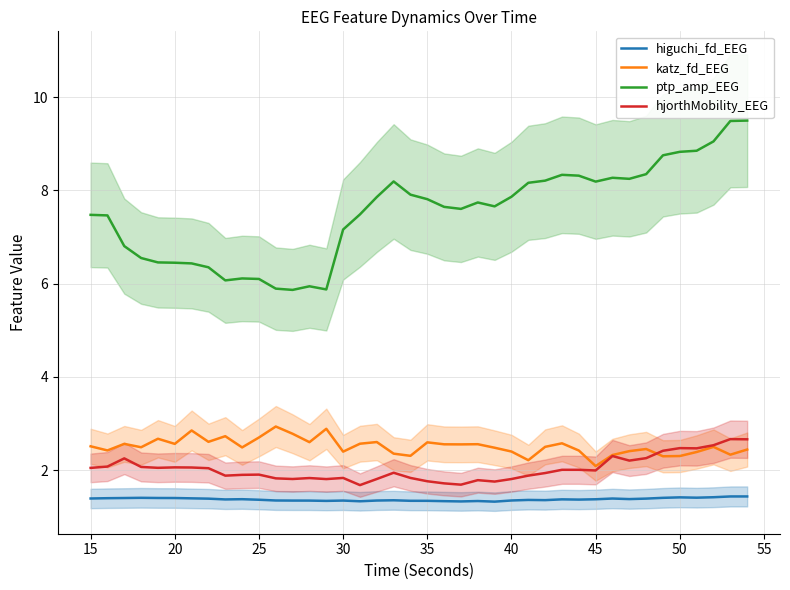

What is the difference between the second highest and minimum values in the hjorthMobility_EEG series?

1.0